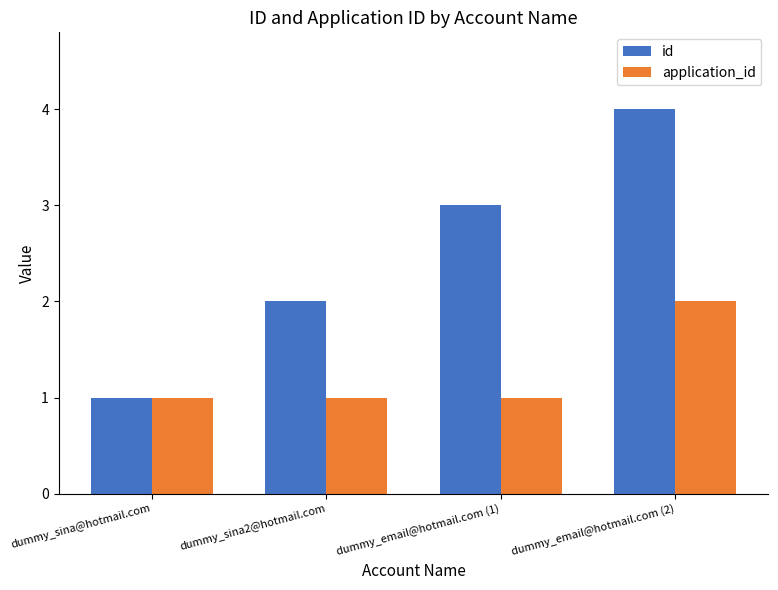

What is the label of the 1st bar from the right?

dummy_email@hotmail.com (2)